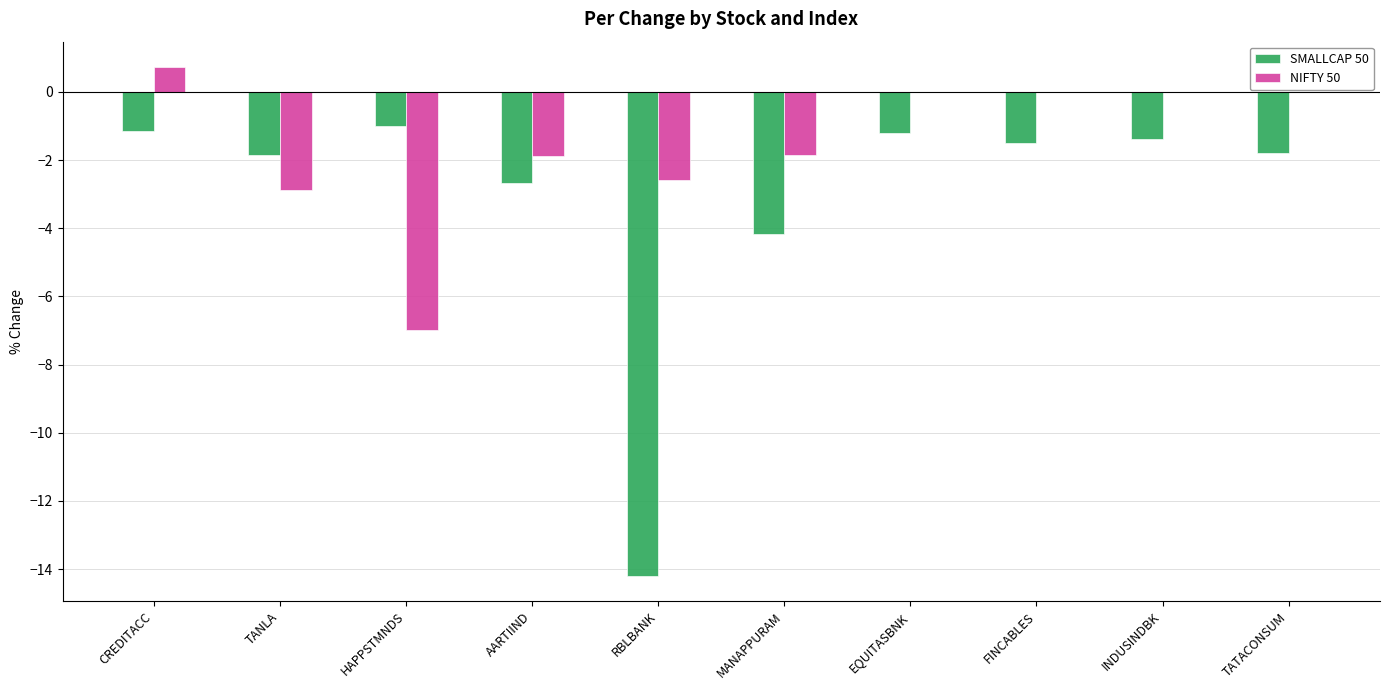

At which category does the chart reach its peak across all series?

CREDITACC